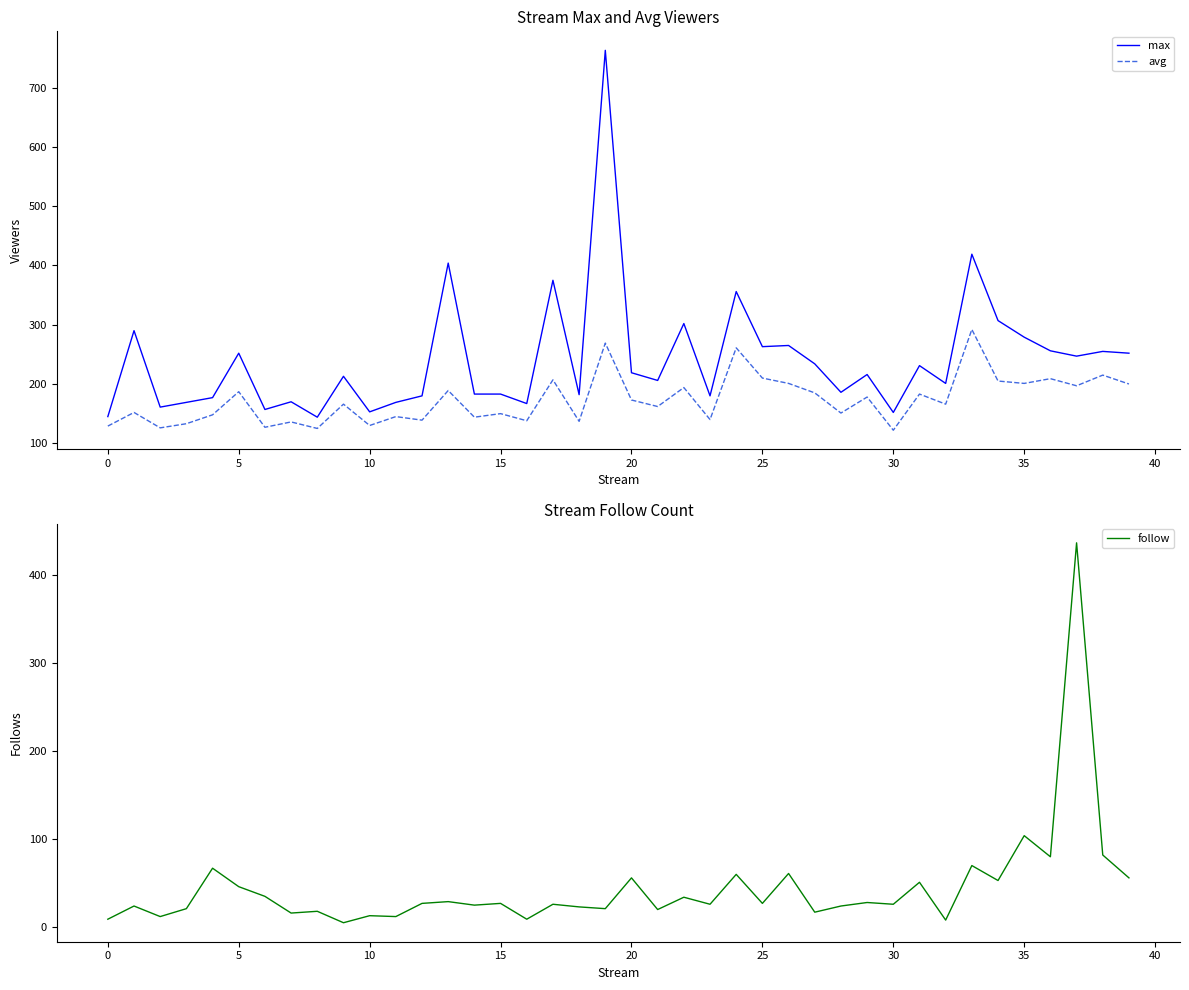

Which series changed the most between 22 and 34?

follow